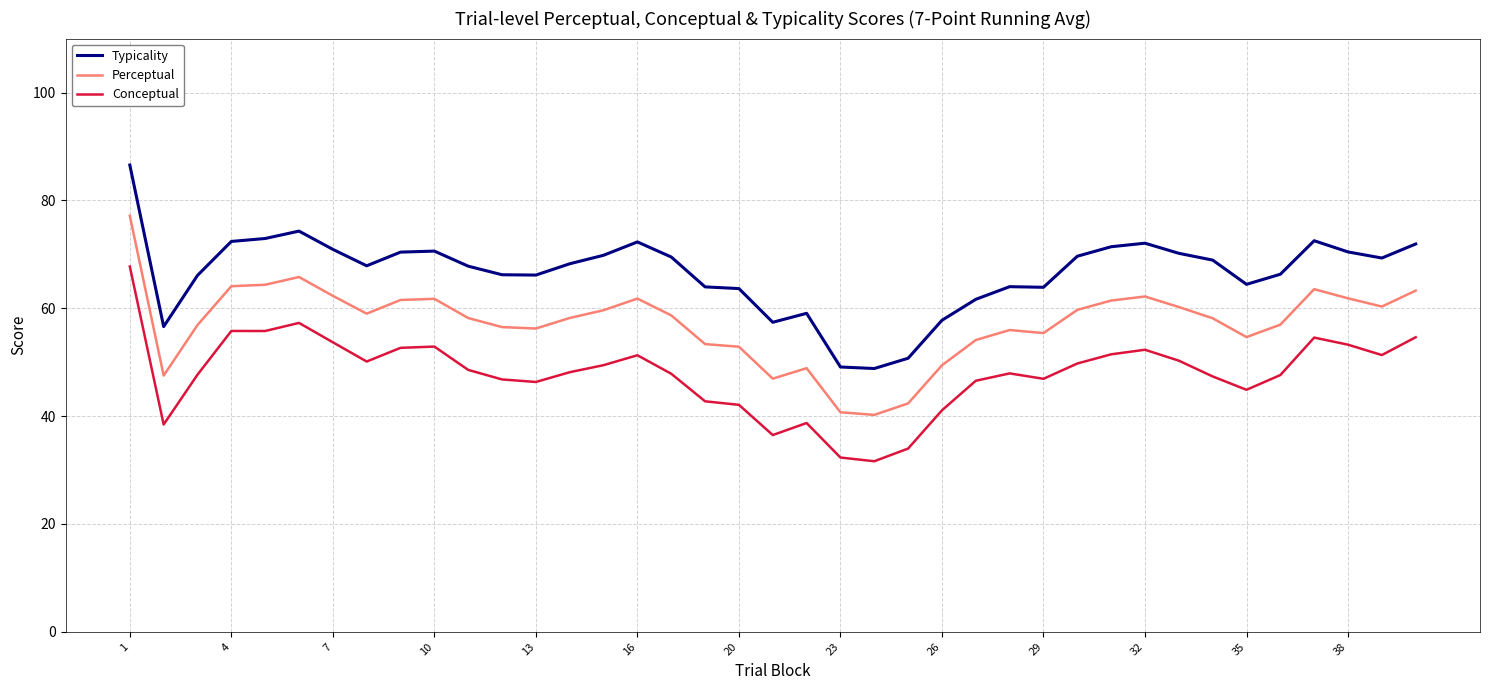

List the series in order of their overall mean, lowest first.

Conceptual, Perceptual, Typicality